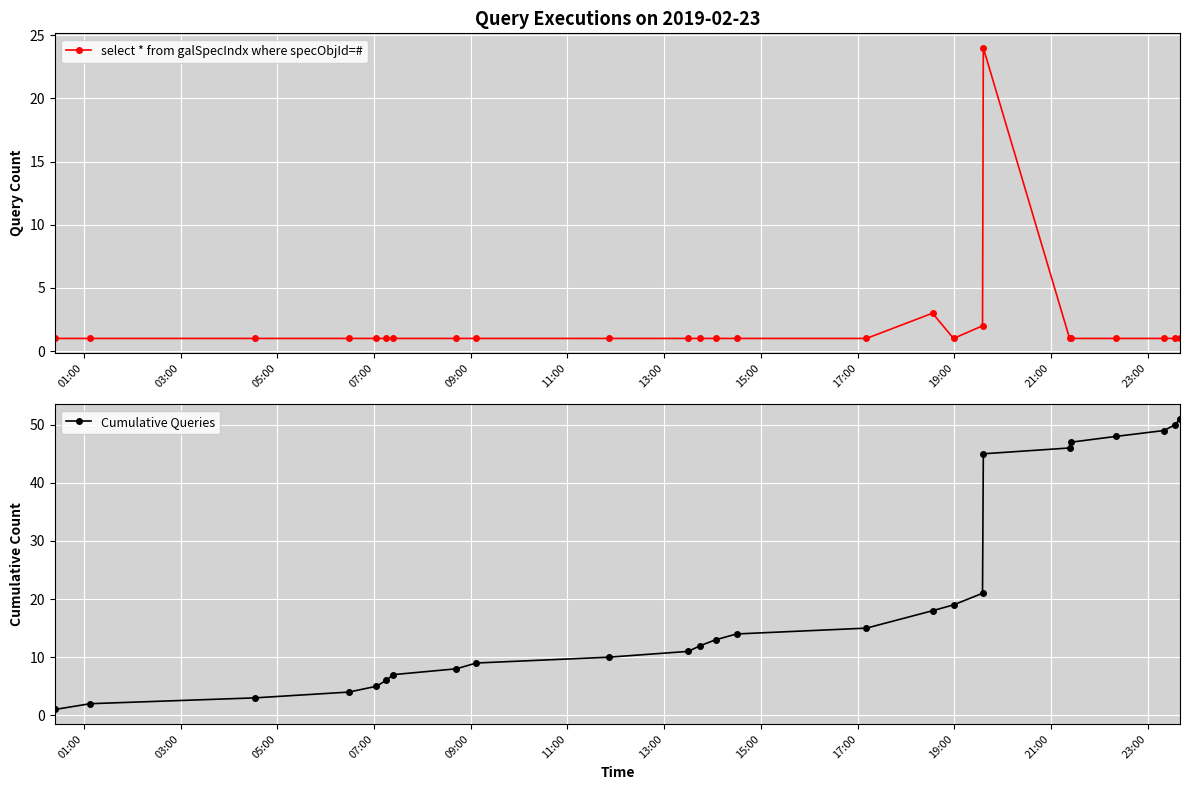

True or false: select * from galSpecIndx where specObjId=# has more than 1 points higher than both neighbors.

True